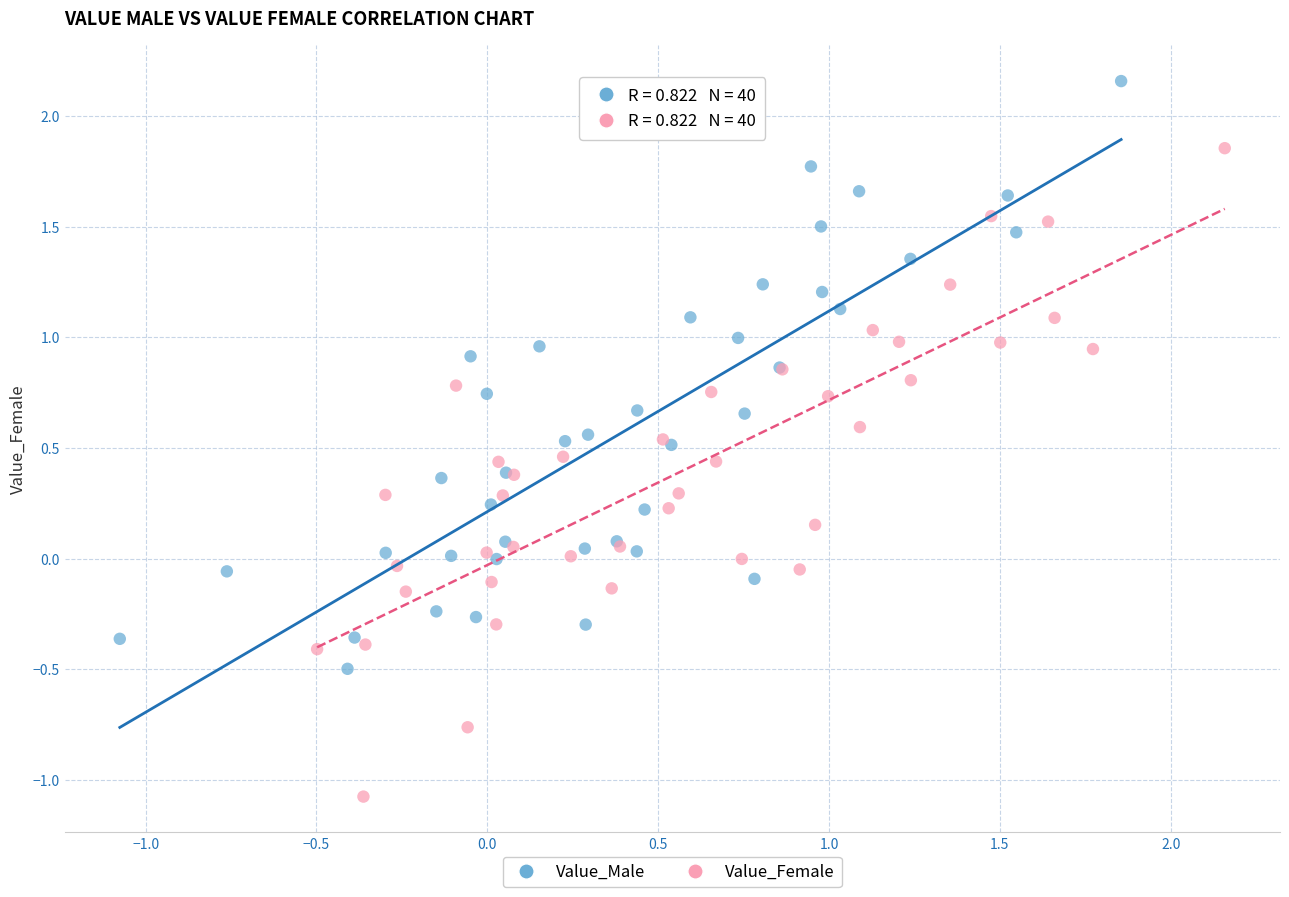

What are all the series names shown in the legend?

Value_Male, Value_Female